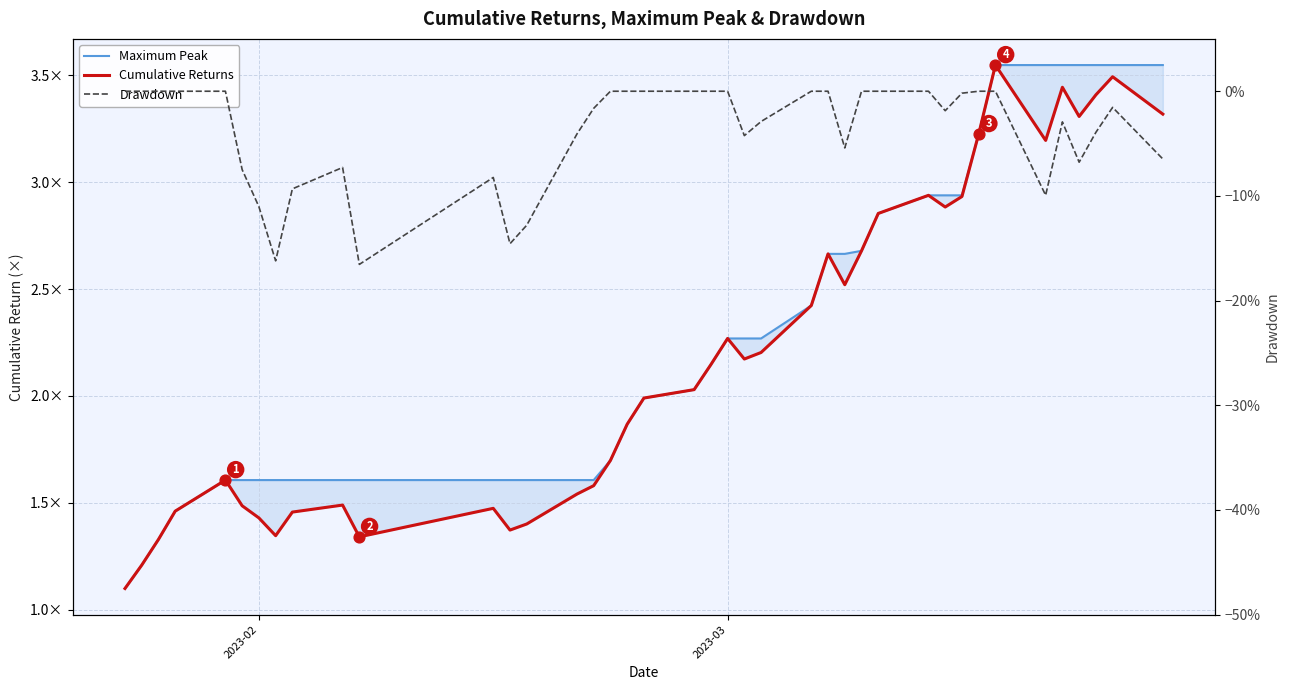

Which series has the widest spread of Y values?

Maximum Peak